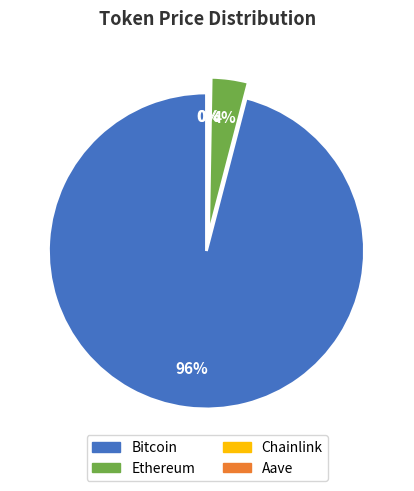

True or false: Ethereum accounts for 4% of the total.

True